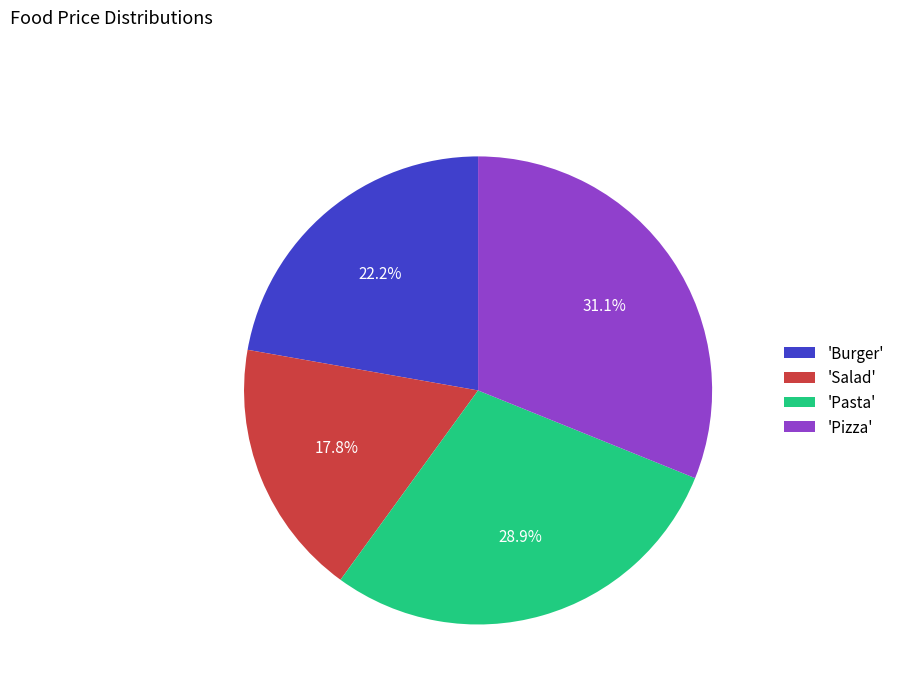

Which category has the biggest portion of the pie?

'Pizza'